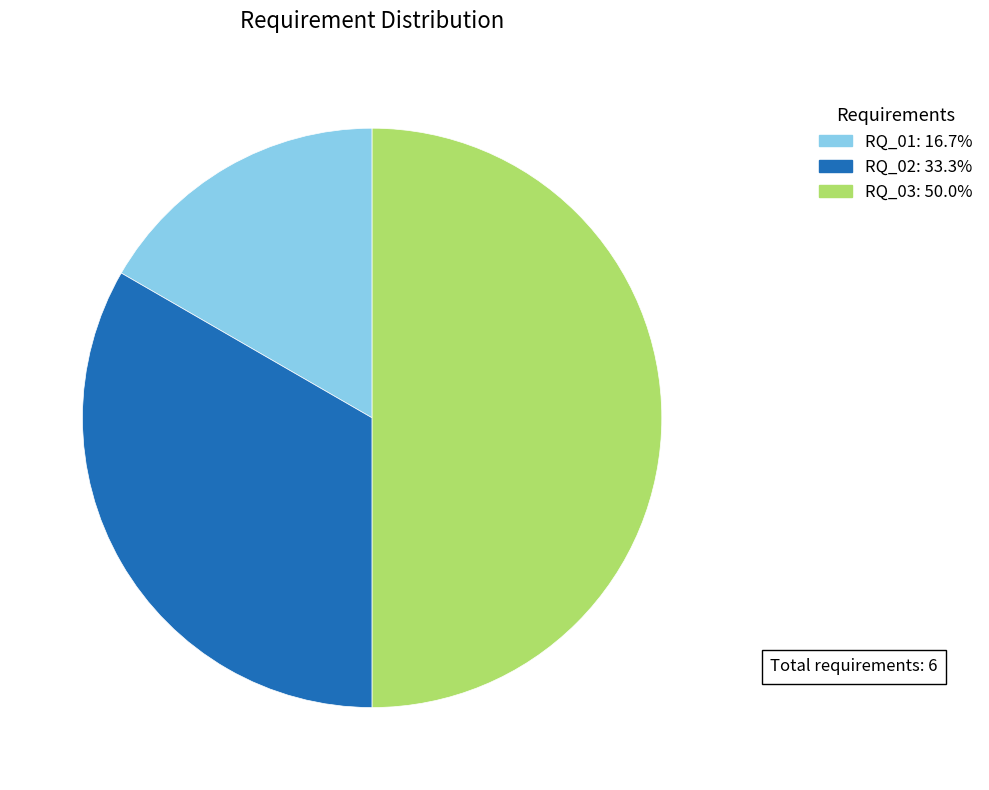

What is the largest slice in the pie chart?

RQ_03